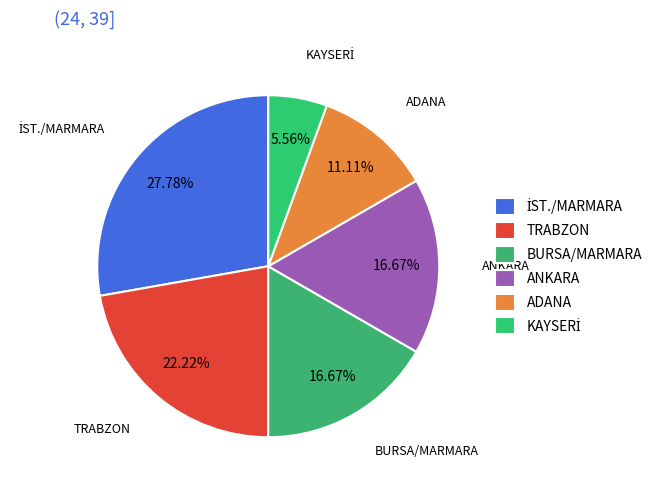

Is ANKARA the majority of the pie?

No